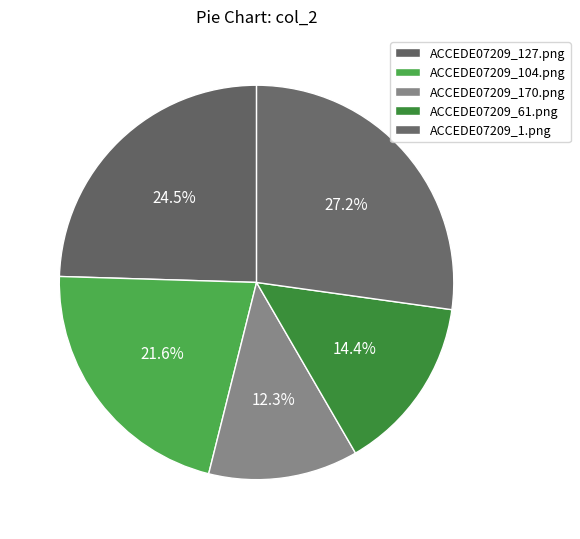

Count the number of slices in the pie.

5